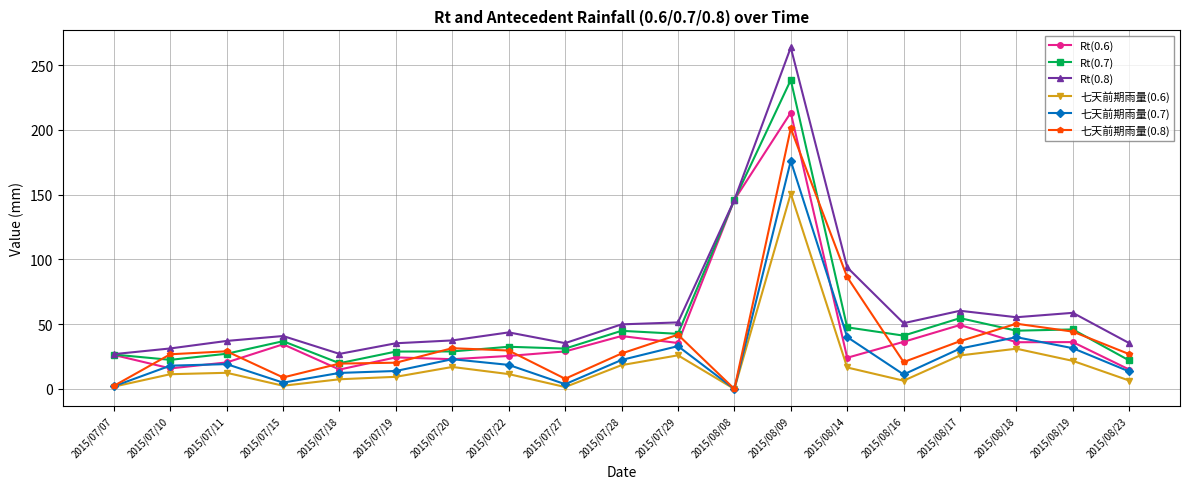

True or false: Rt(0.7) has a value of 86.4 at 2015/08/17.

False